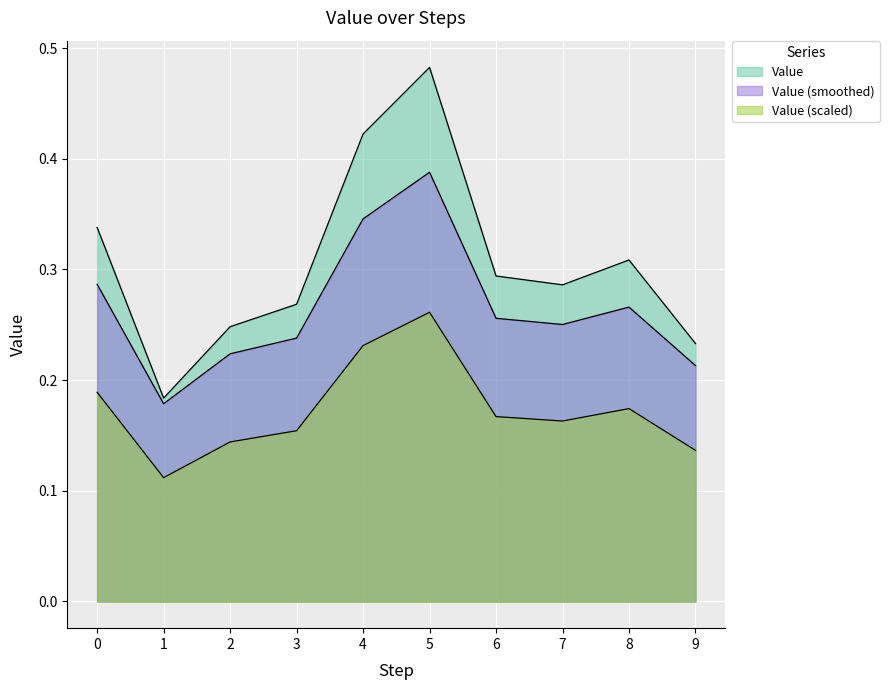

Read the value at 7.

0.3